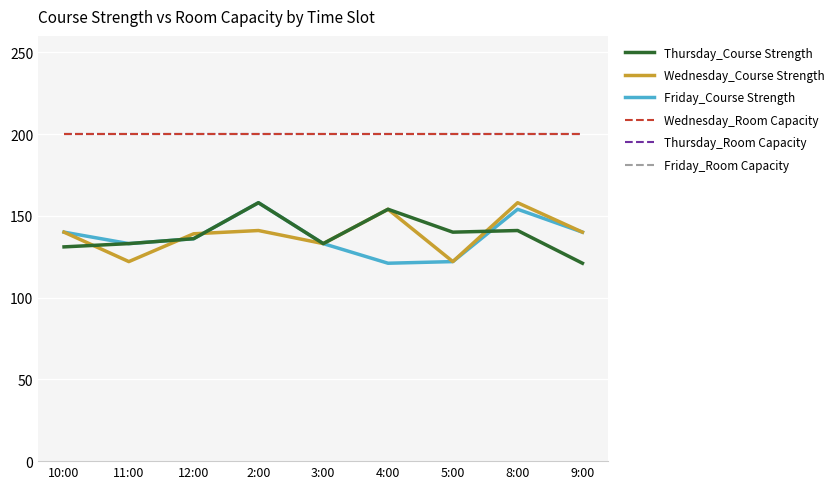

Does the chart have visible grid lines?

Yes